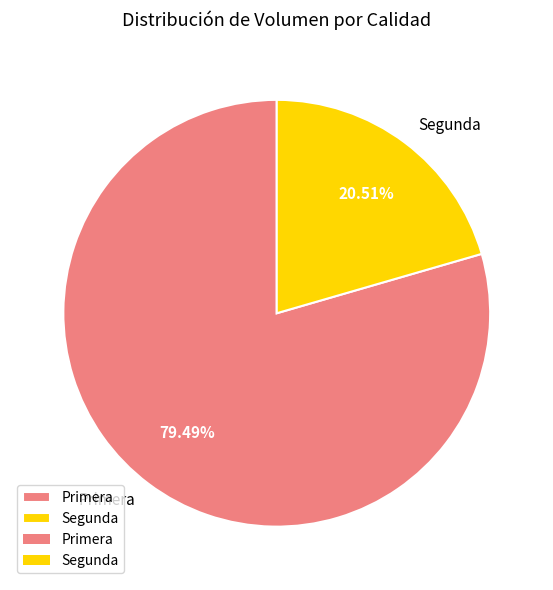

Is there any slice that represents more than half of the pie?

Yes